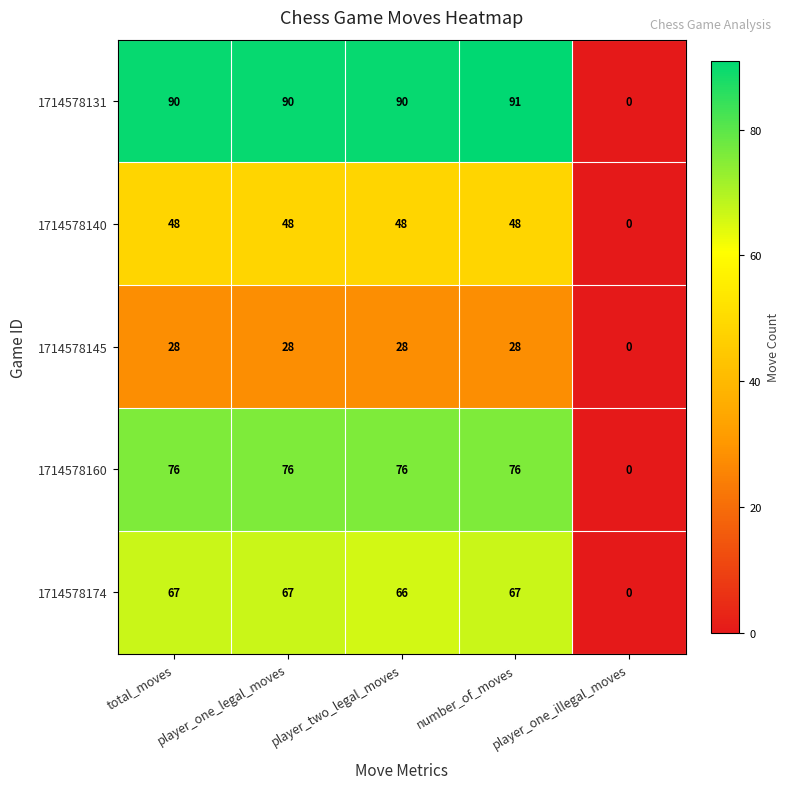

What is the difference between the highest and lowest values at total_moves?

62